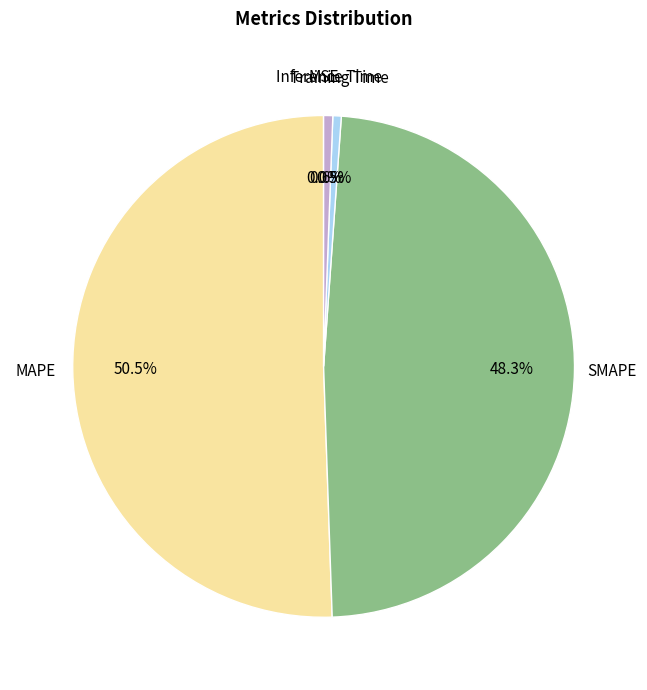

Is it true that Inference Time is 1% of the pie?

True